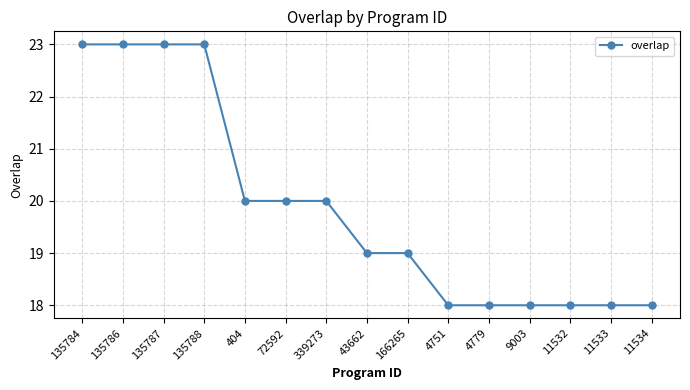

What position from the right is 135787?

13